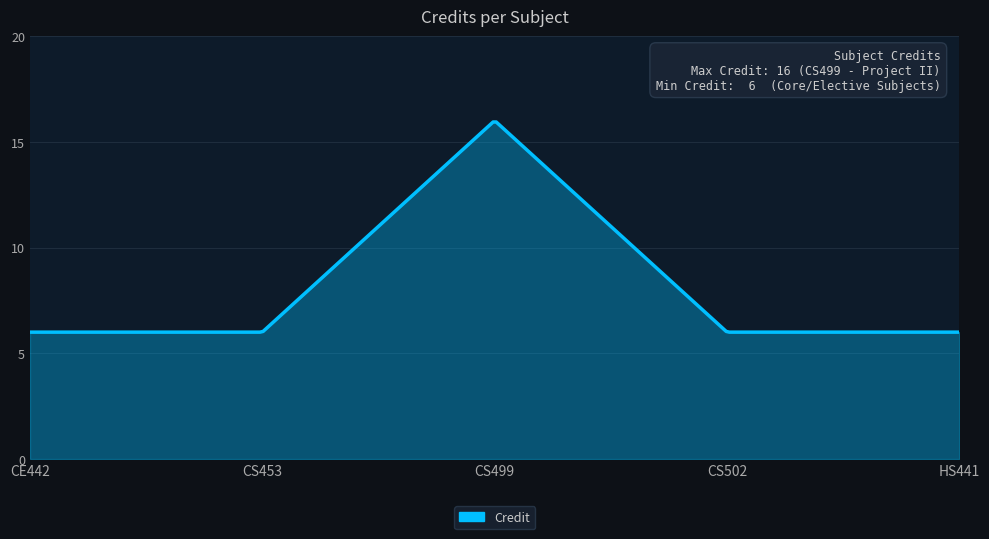

What is the sum of all values?

2547.5